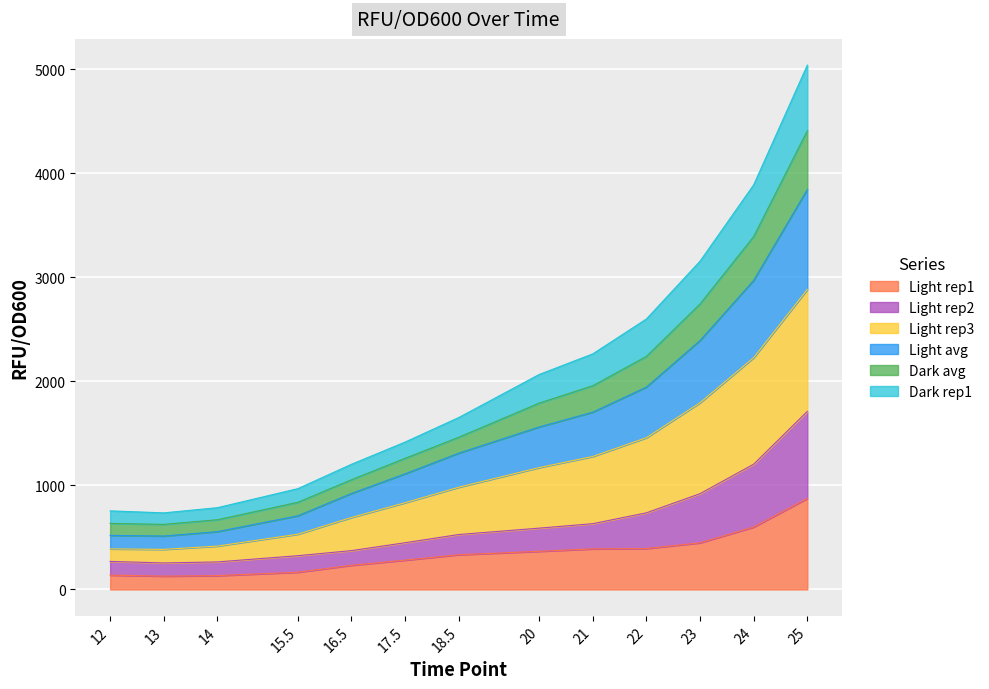

At which label does Light avg reach its minimum?

13